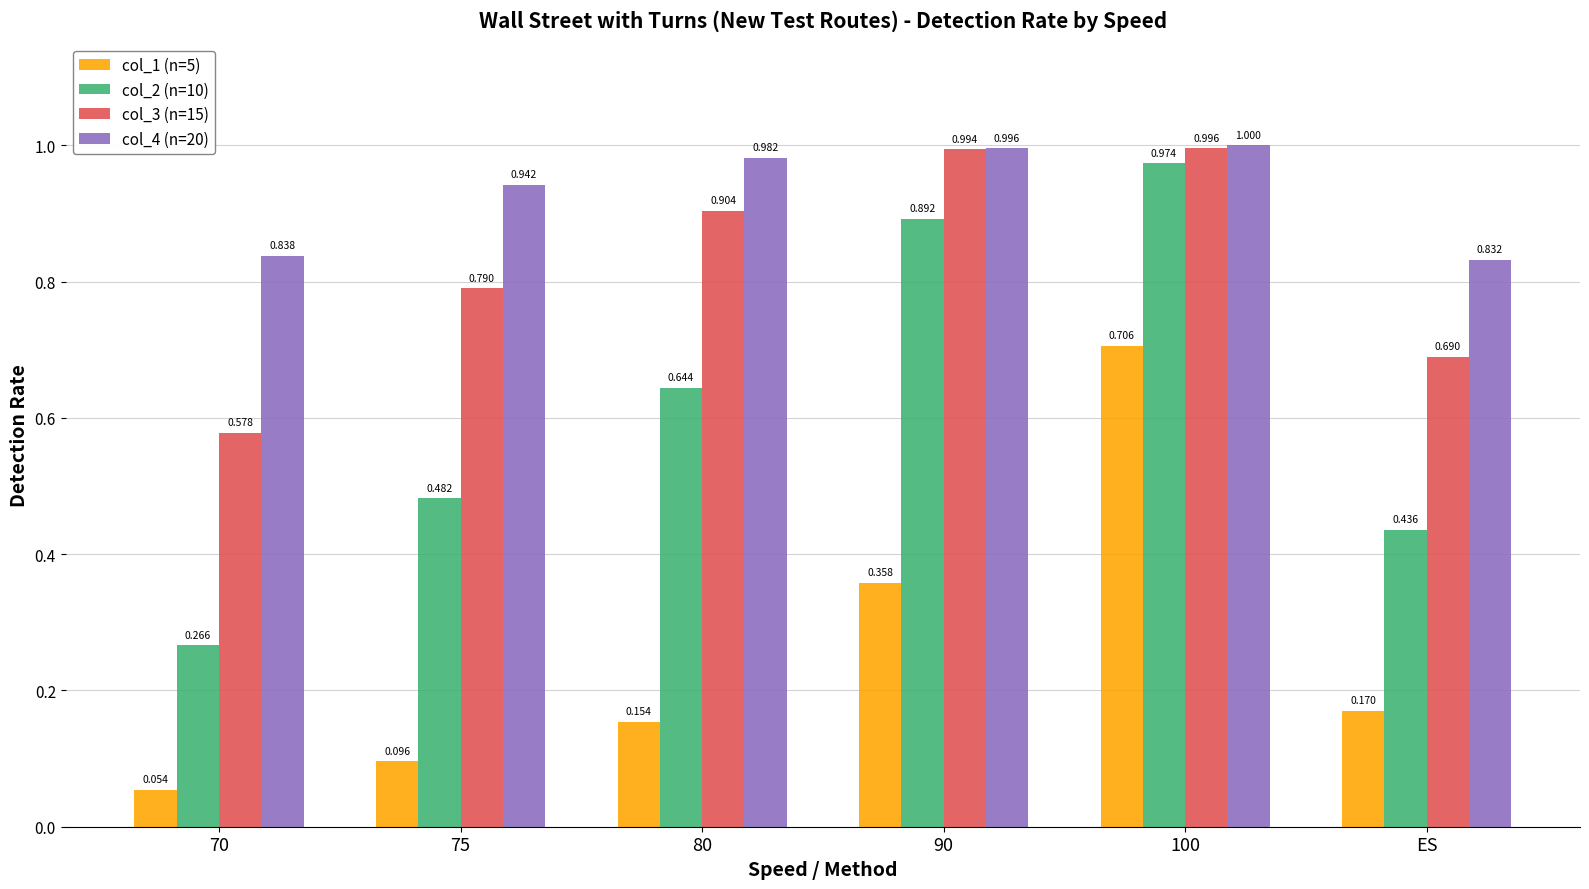

Where is col_4 (n=20) nearest to the value 0?

ES